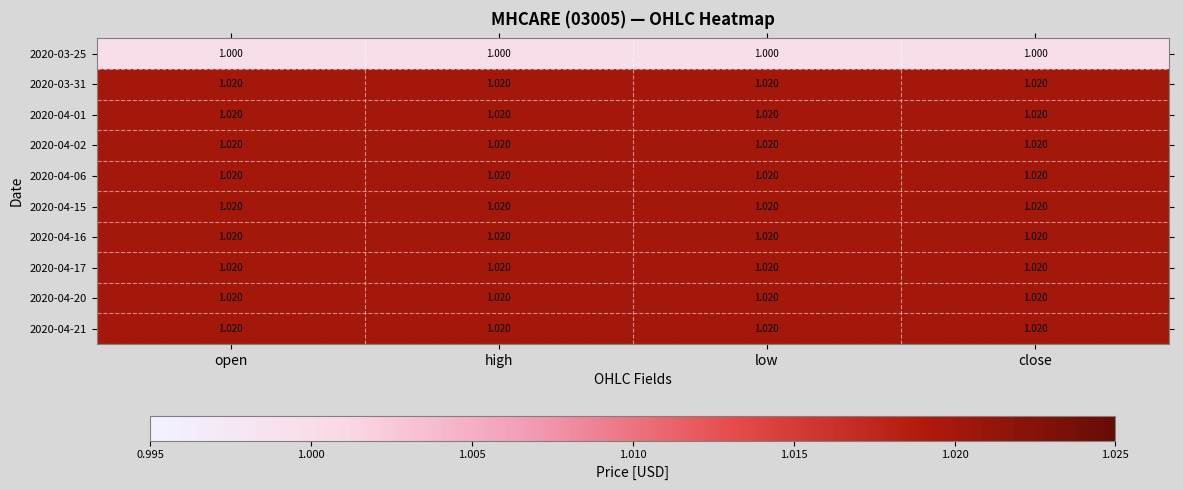

Is the value of 2020-04-01 at open greater than the value of 2020-03-25 at low?

Yes